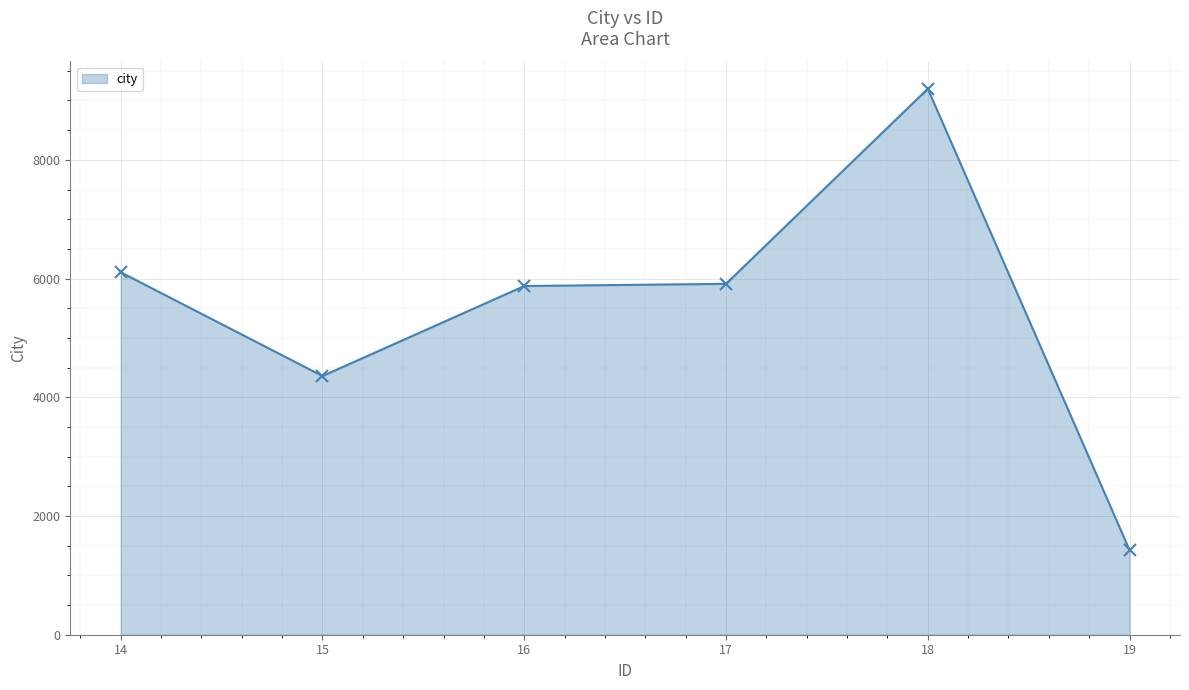

At which category does the data reach its first local valley?

15